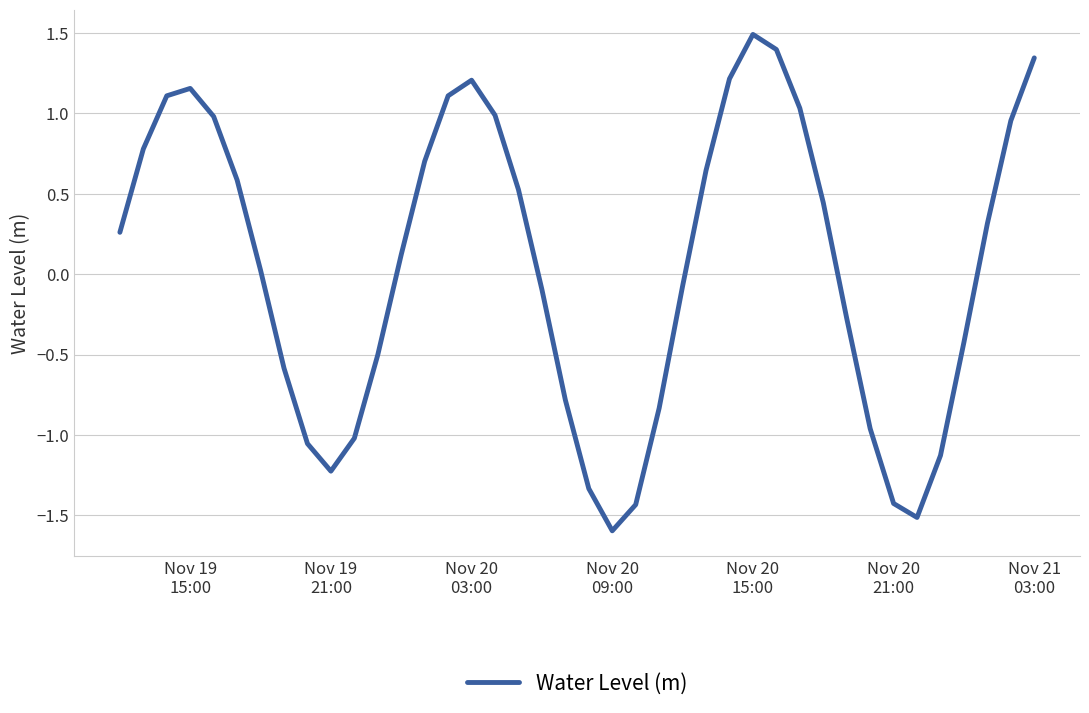

What is the greatest value displayed?

1.5